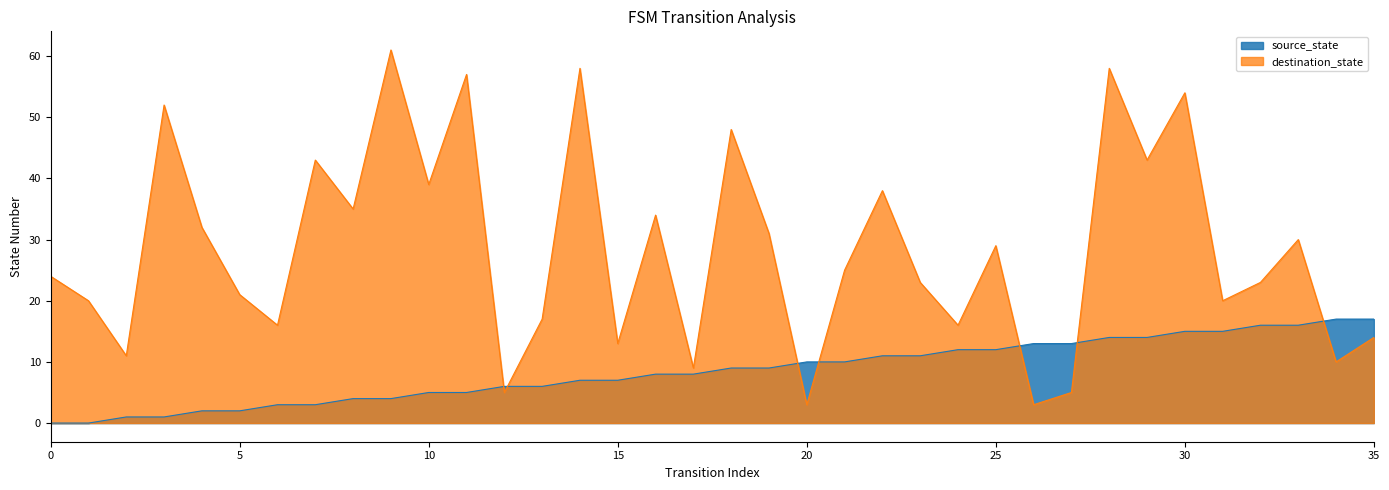

Does the chart have visible grid lines?

No